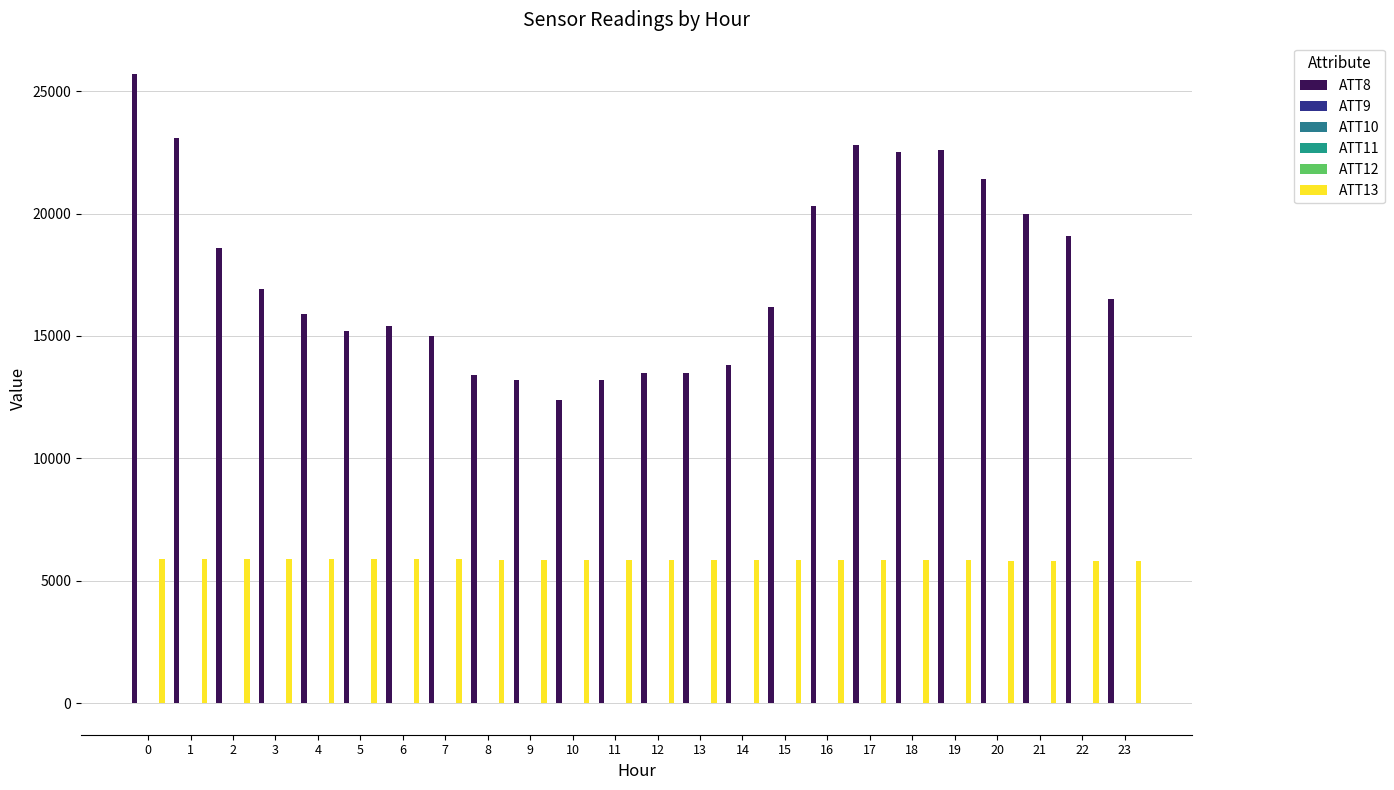

Between 10 and 21, which is larger?

21